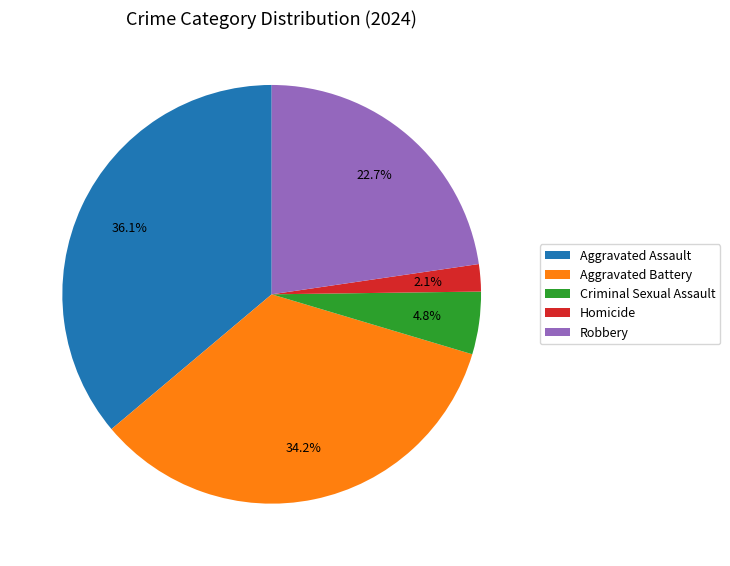

To the nearest percent, what percentage of the pie is Homicide?

2%